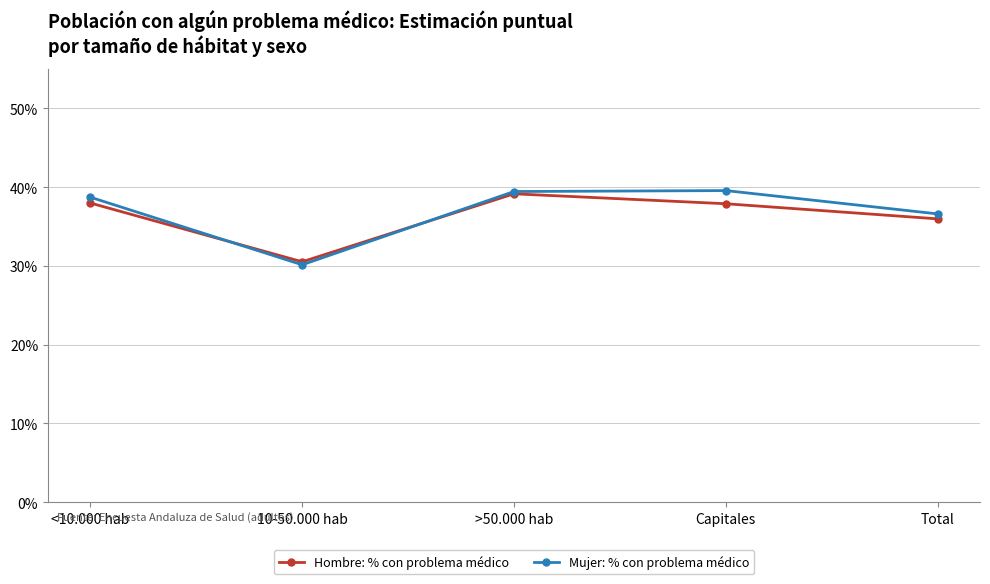

At which label does Hombre: % con problema médico reach its minimum?

10-50.000 hab